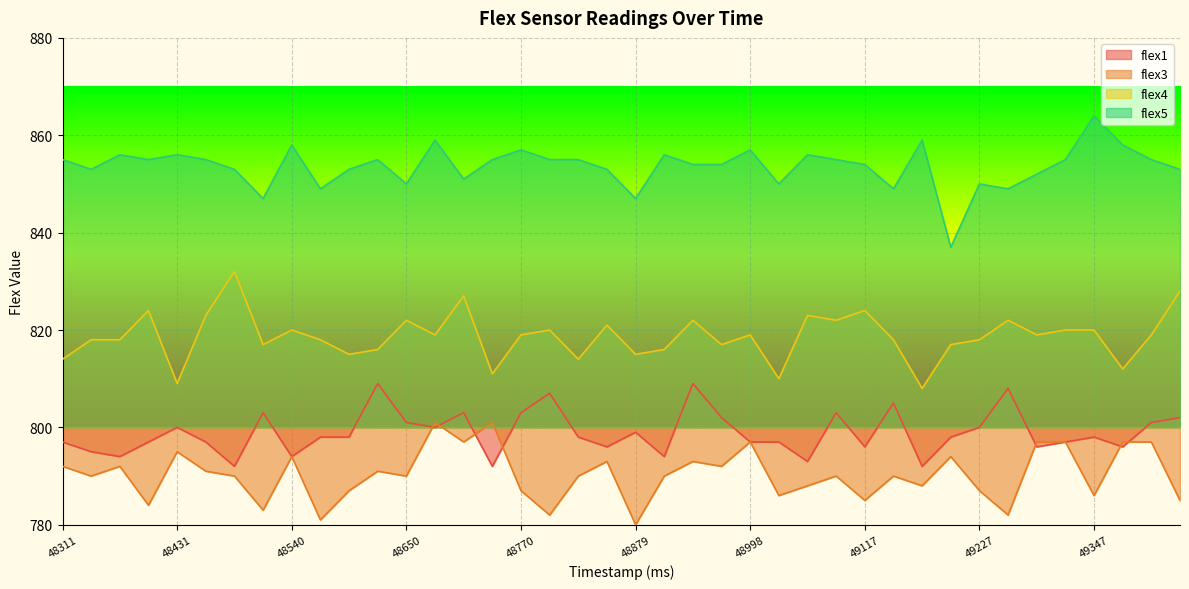

Which series has the largest total across all categories?

flex5